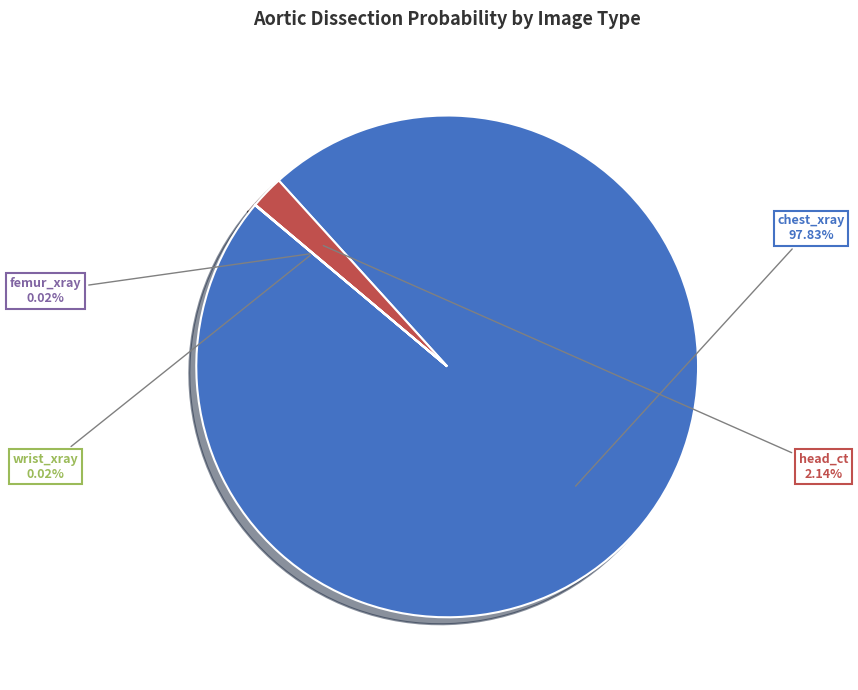

Which slice represents more than half of the pie?

chest_xray